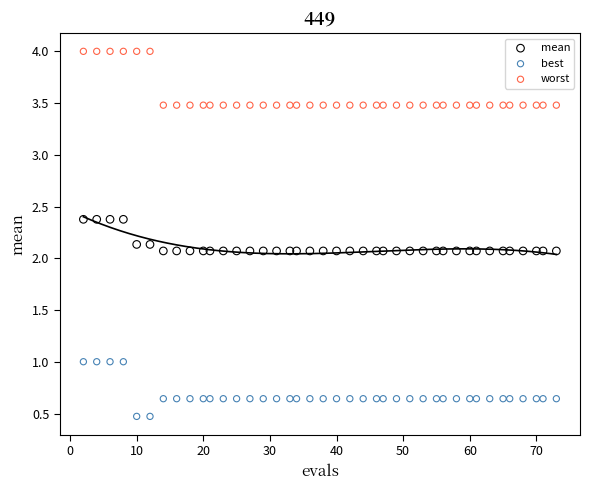

Which series contains the highest Y value?

worst